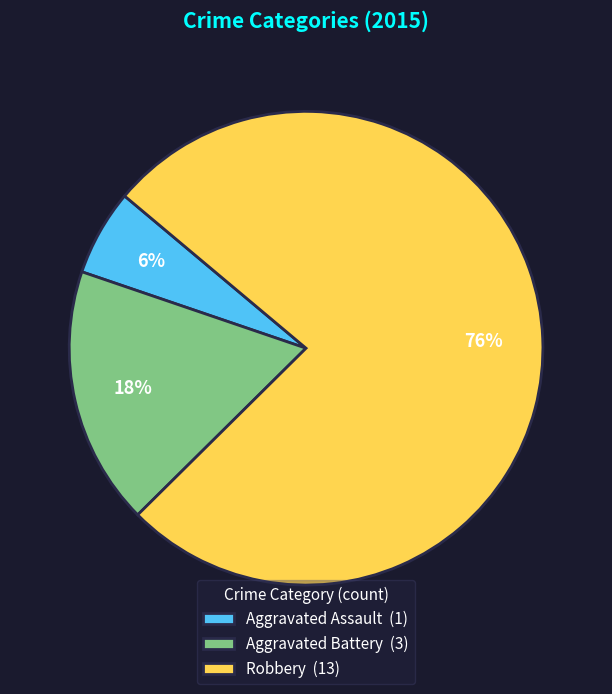

Does Aggravated Assault represent more than half of the total?

No